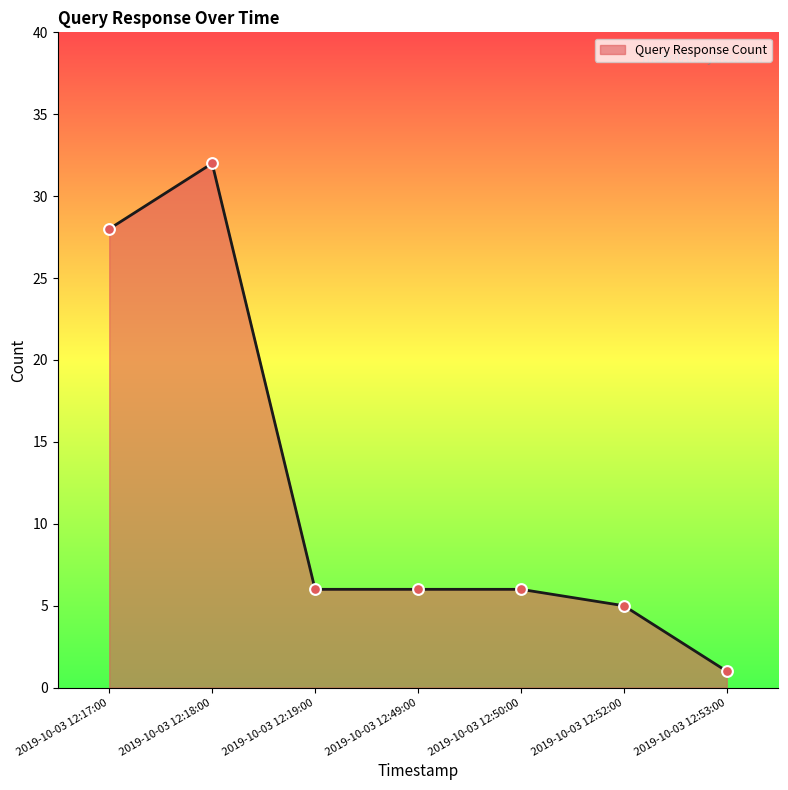

Approximately how many times larger is the value at 2019-10-03 12:52:00 compared to 2019-10-03 12:17:00?

0.2